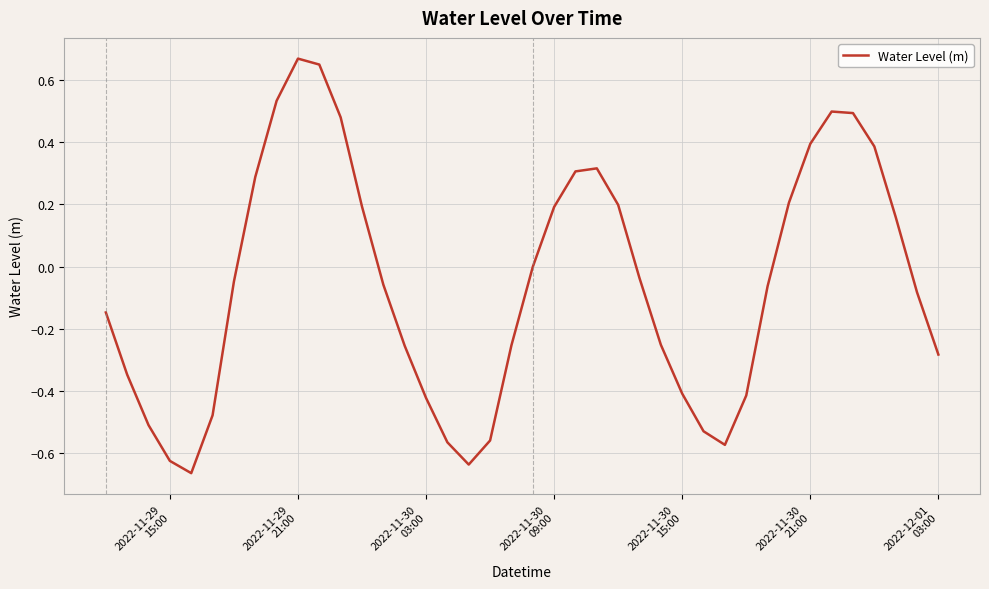

What is the sum of all values?

-2.3